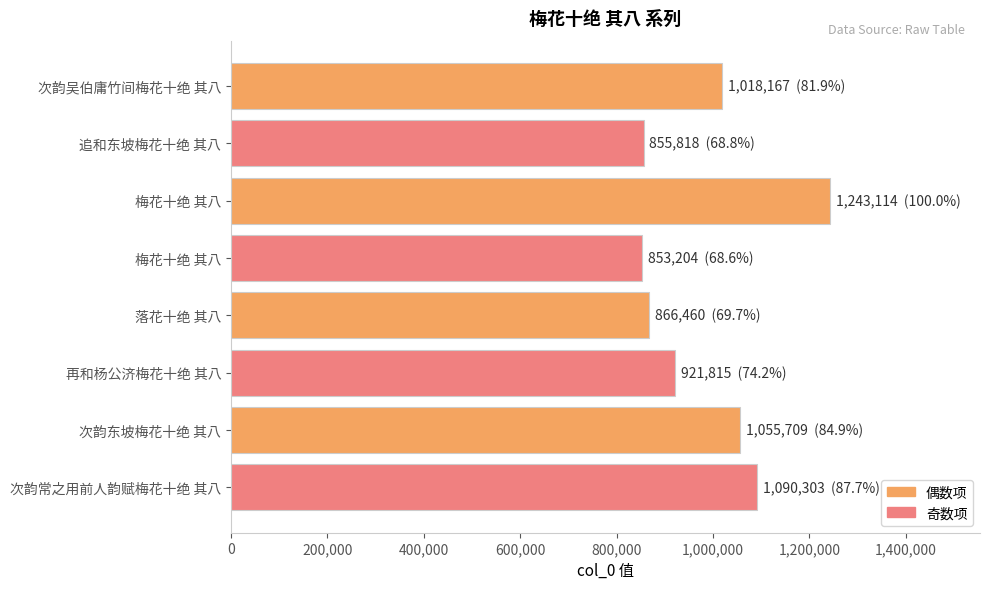

How many bars are there in total?

8